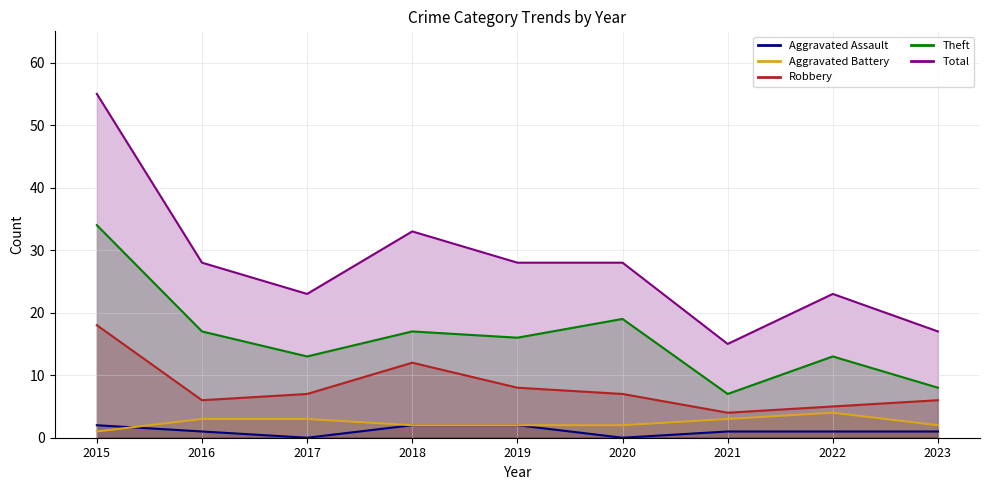

Read the Theft value at 2020, to the nearest 10.

20